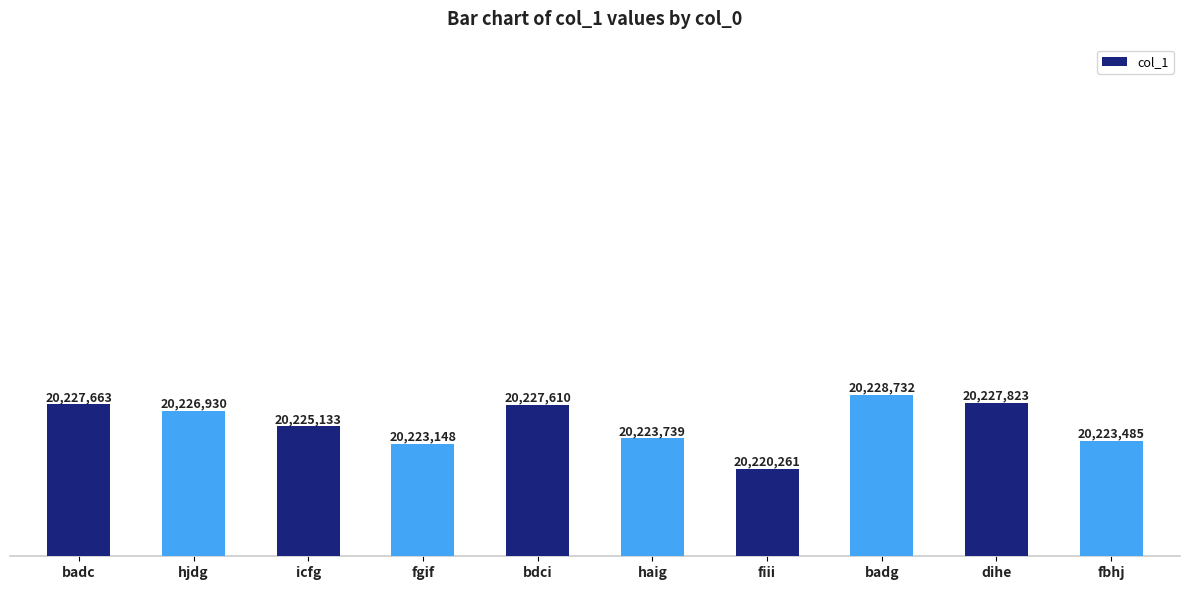

Are the bars horizontal?

No